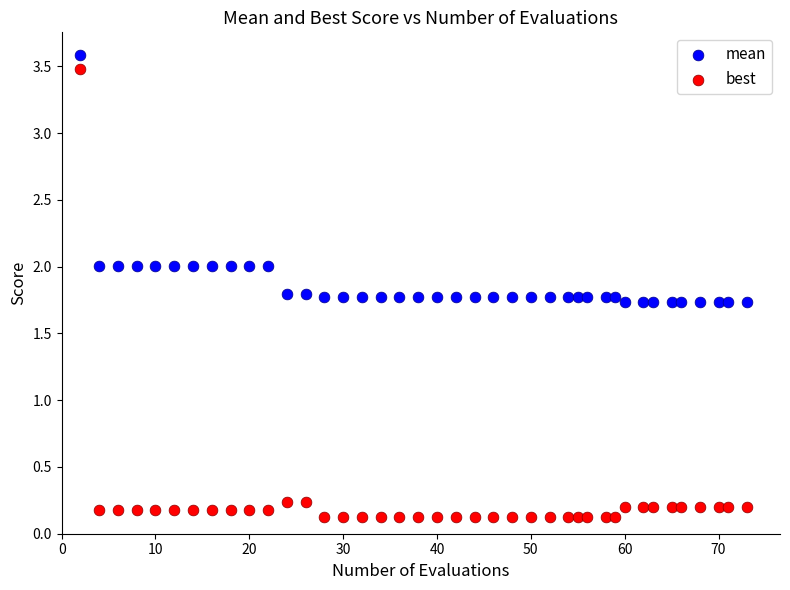

Which series has the largest Y range (max minus min)?

best